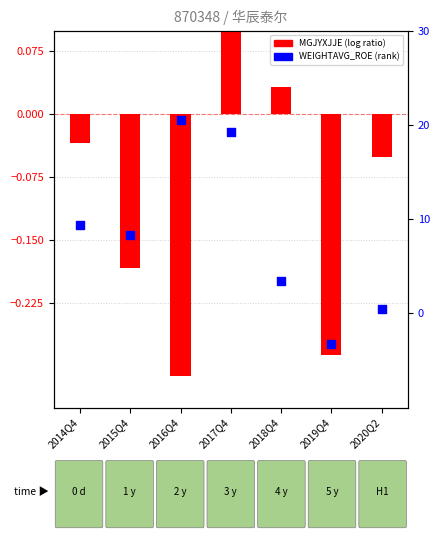

Is the value of MGJYXJJE (log ratio) at 2018Q4 greater than the value of WEIGHTAVG_ROE (rank) at 2015Q4?

No